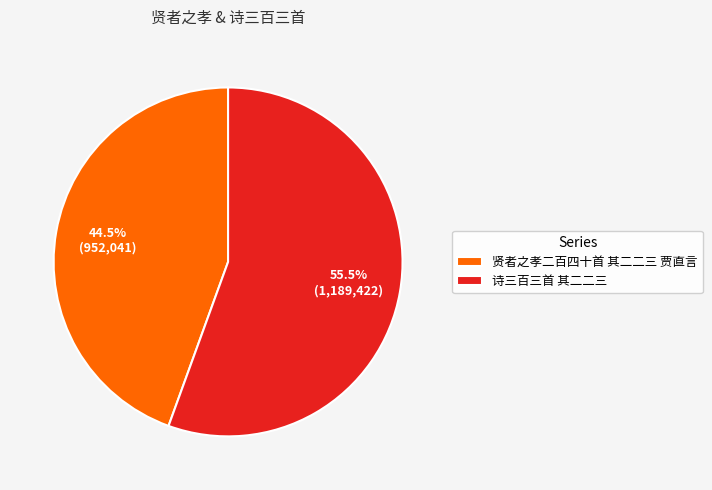

To the nearest percent, what is the difference between the largest and smallest slice percentages?

11%